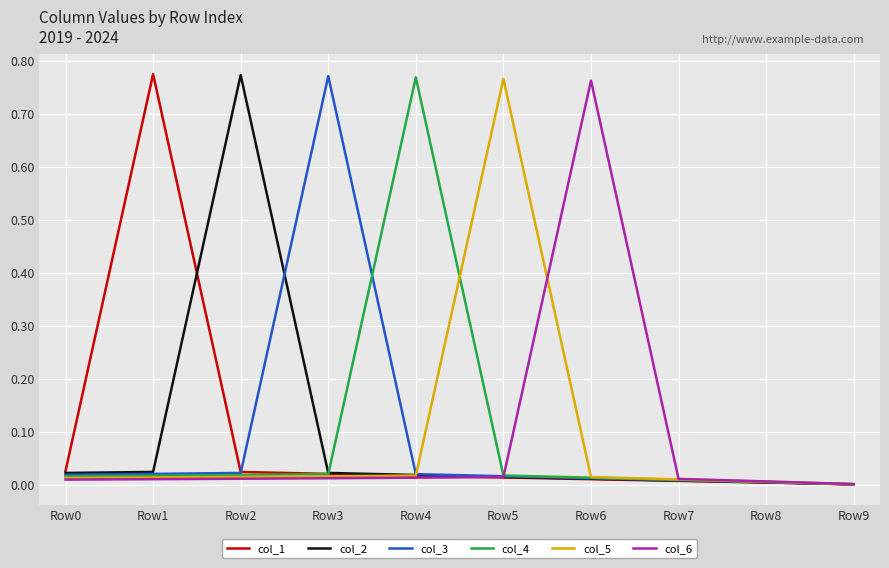

Is the value of col_1 at Row9 greater than the value of col_4 at Row3?

No